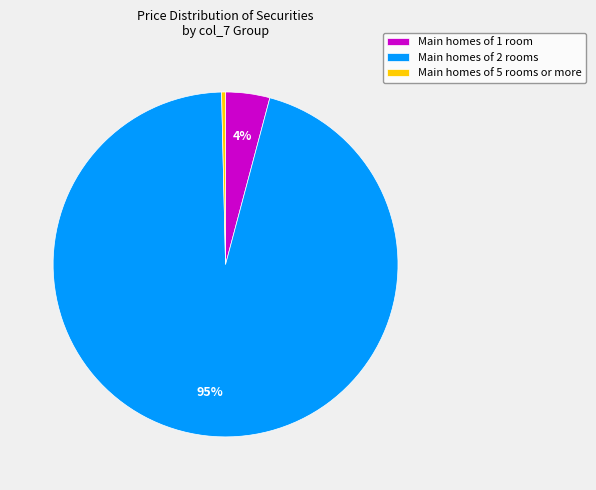

Does any single category account for the majority?

Yes